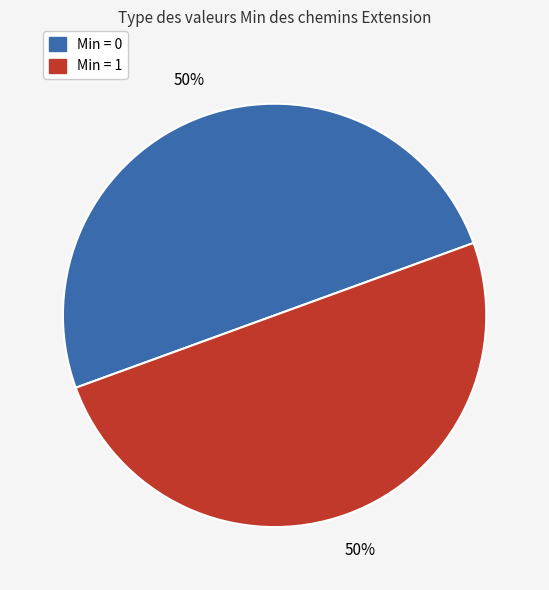

To the nearest percent, what is the average slice percentage?

50%